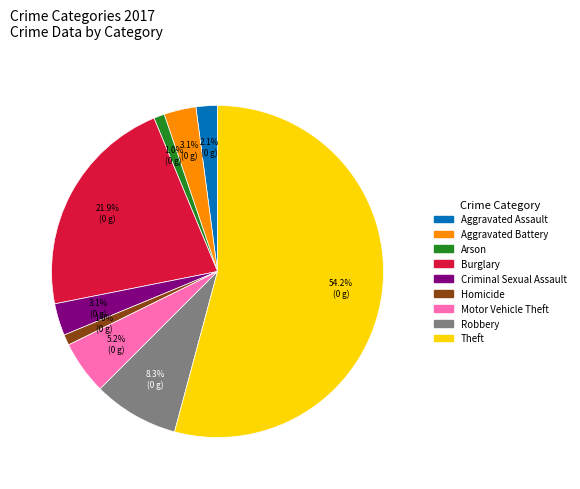

What is the largest slice in the pie chart?

Theft